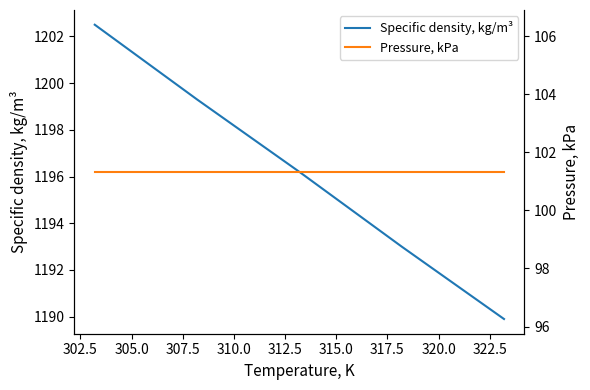

What is the highest value of the Specific density, kg/m³ series?

1202.5